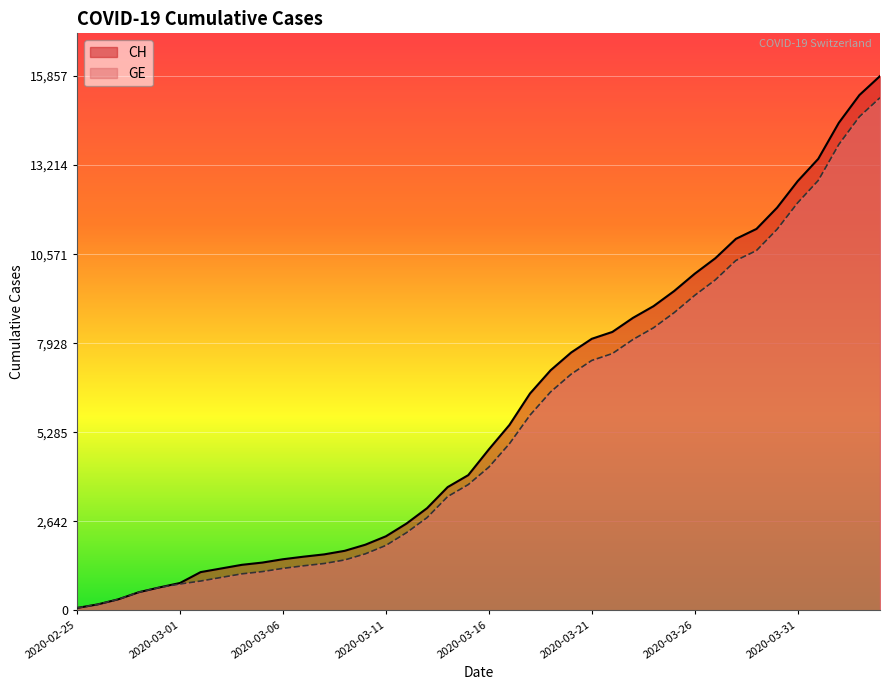

What is the minimum value for GE?

72